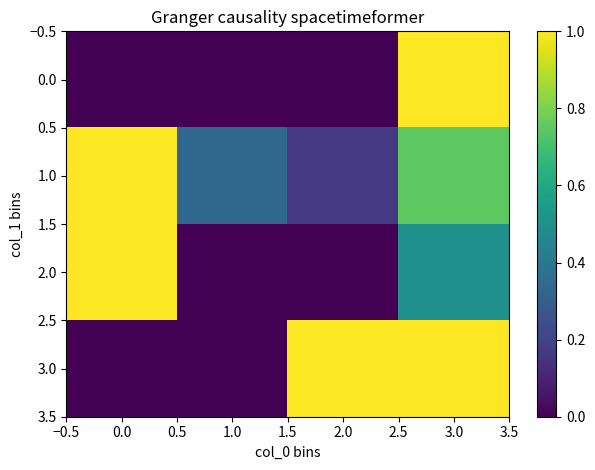

Reading left to right, transcribe all the data shown in this chart.

0.0: 0.0=0.0	1.0=0.0	2.0=0.0	3.0=1.0
1.0: 0.0=1.0	1.0=0.3	2.0=0.2	3.0=0.8
2.0: 0.0=1.0	1.0=0.0	2.0=0.0	3.0=0.5
3.0: 0.0=0.0	1.0=0.0	2.0=1.0	3.0=1.0